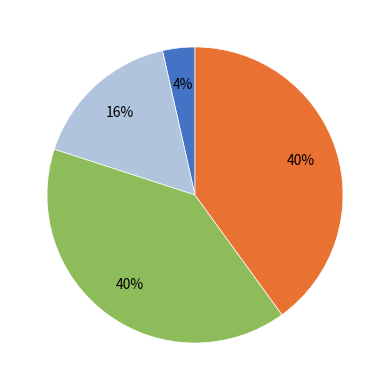

Is there a majority slice in this chart?

No